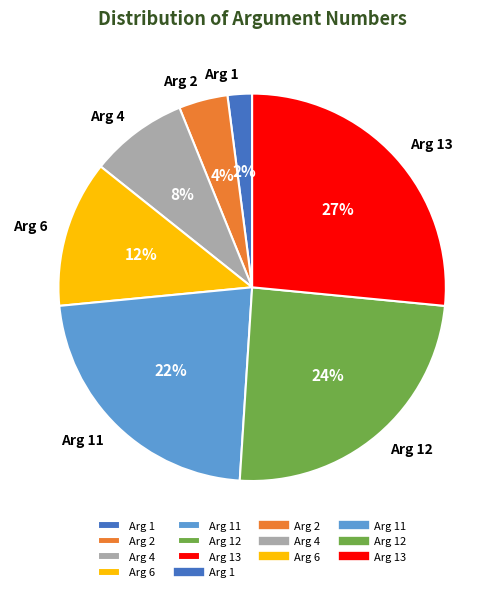

Rank the categories by value from highest to lowest.

Arg 13, Arg 12, Arg 11, Arg 6, Arg 4, Arg 2, Arg 1